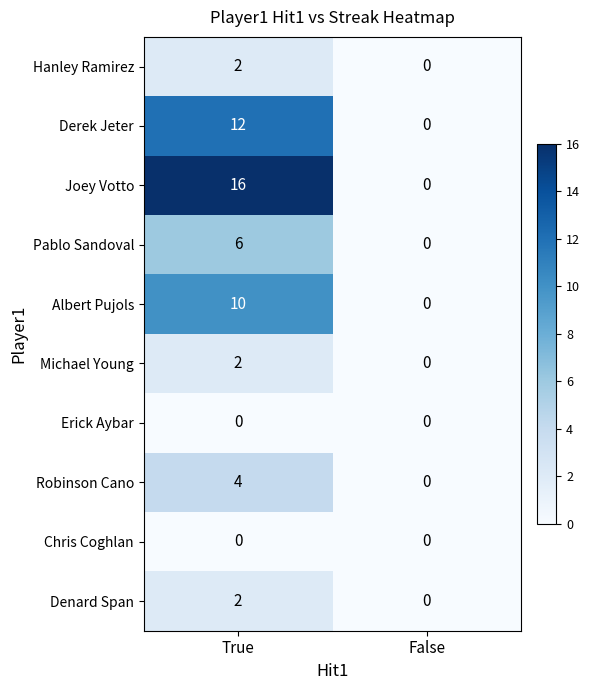

Rank the categories by Michael Young value from lowest to highest.

False, True